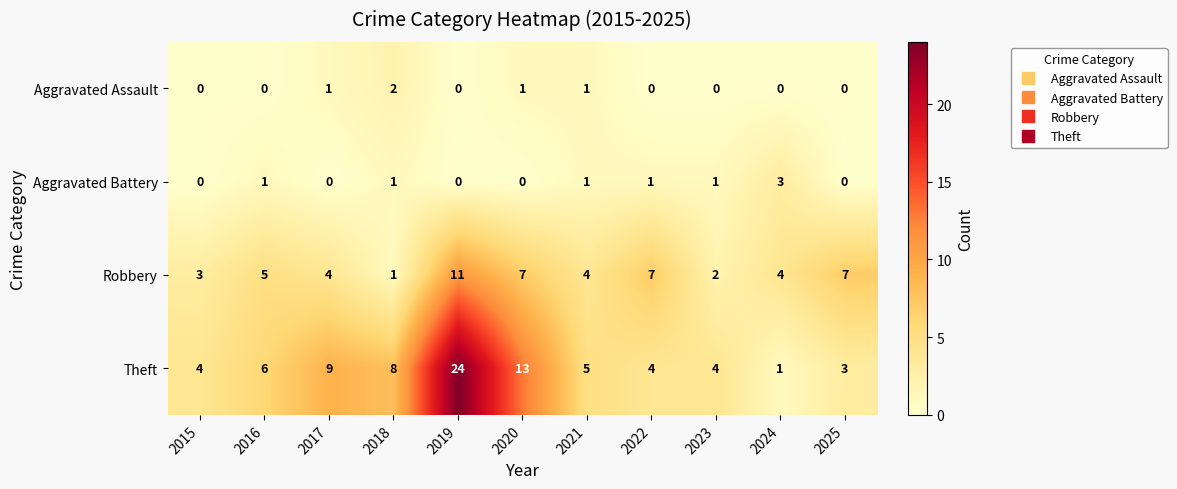

Which series changed the most between 2015 and 2025?

Robbery